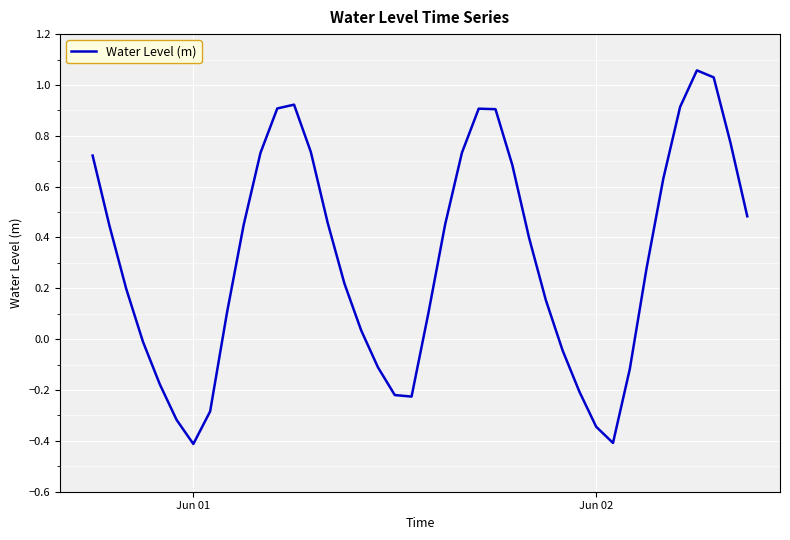

What is the minimum value shown in the chart?

-0.4